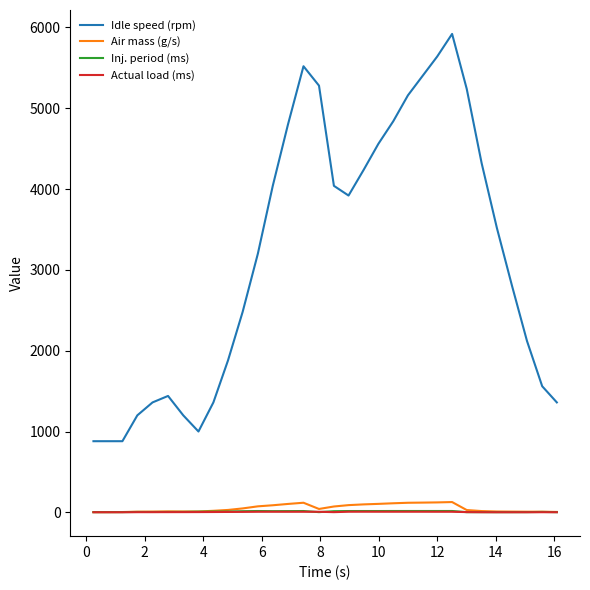

True or false: Actual load (ms) has more than 2 points higher than both neighbors.

True